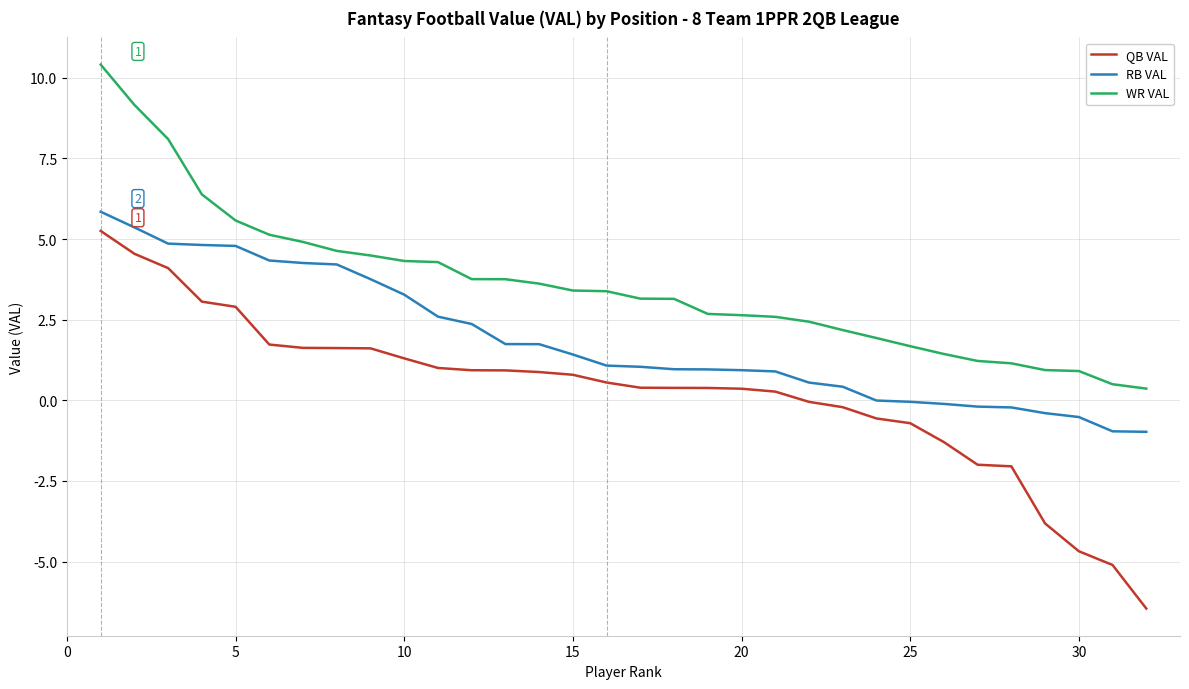

What is the highest value of the RB VAL series?

5.8